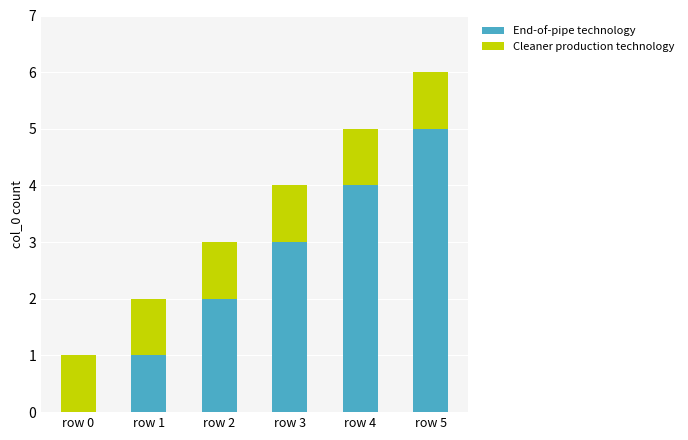

At which category is the sum across all series the highest?

row 5